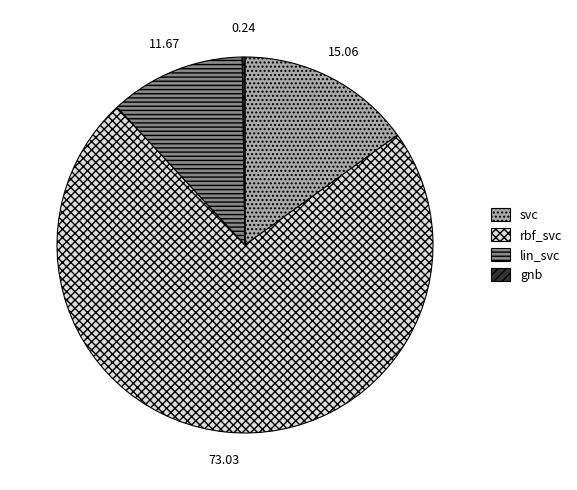

Which slice represents more than half of the pie?

rbf_svc